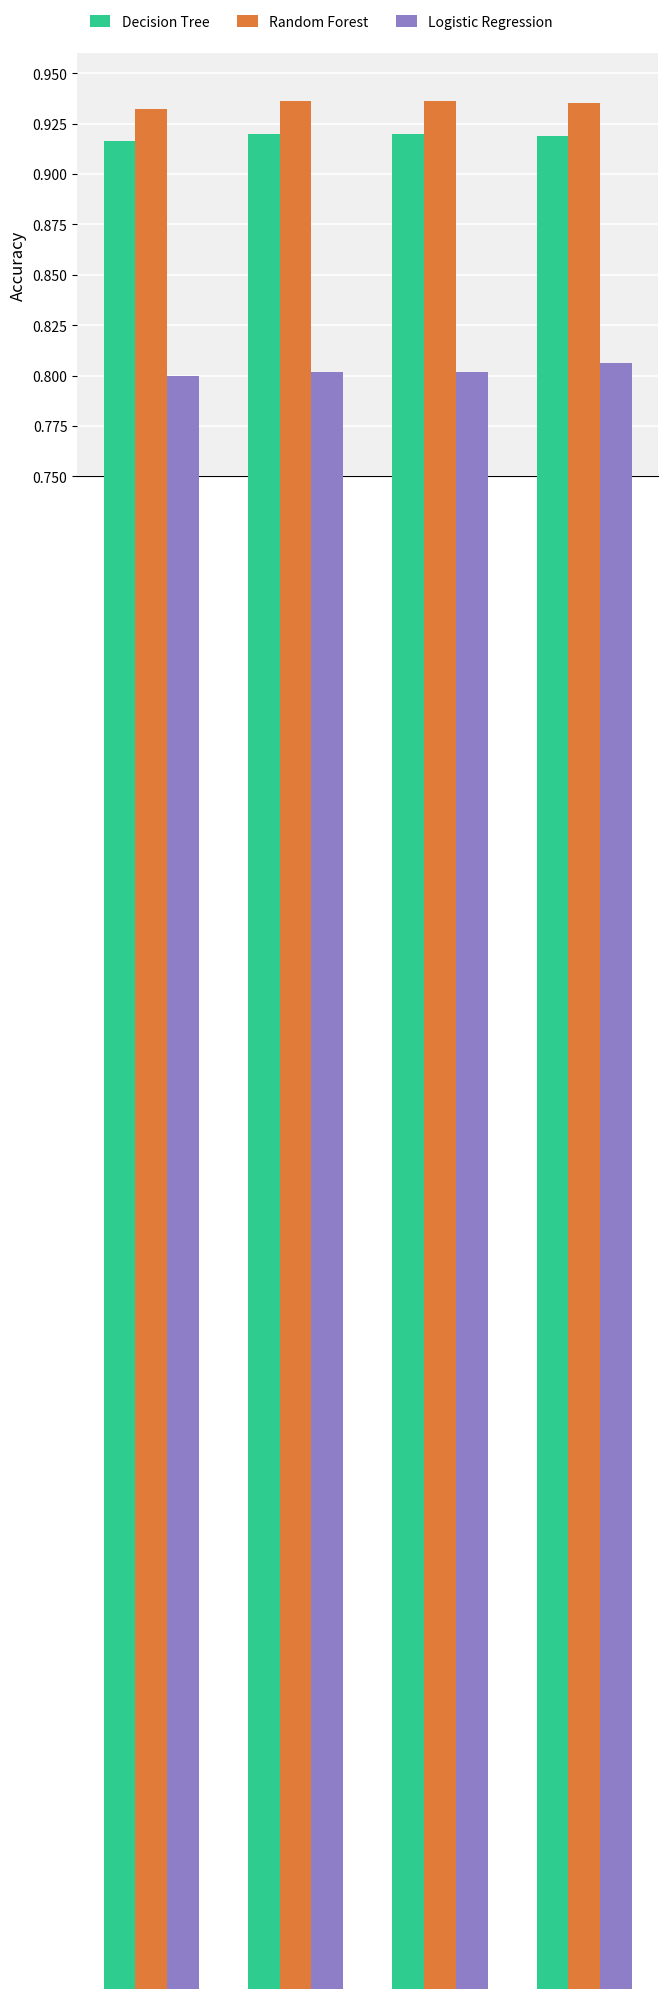

What are all the series names shown in the legend?

Decision Tree, Random Forest, Logistic Regression